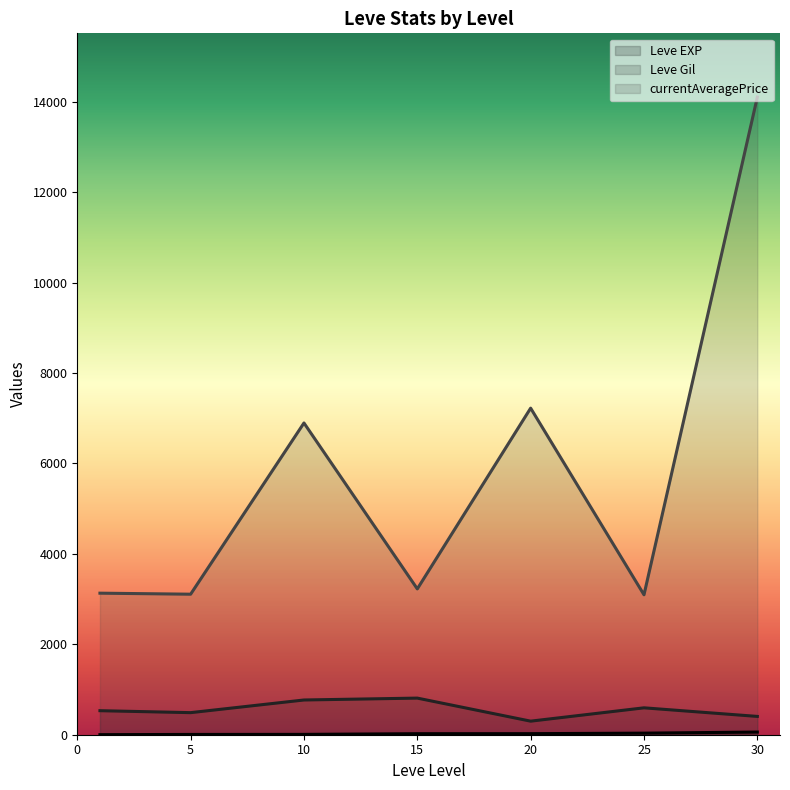

What is the value of the Leve Gil (line) point at the 4th from the left?

810.0